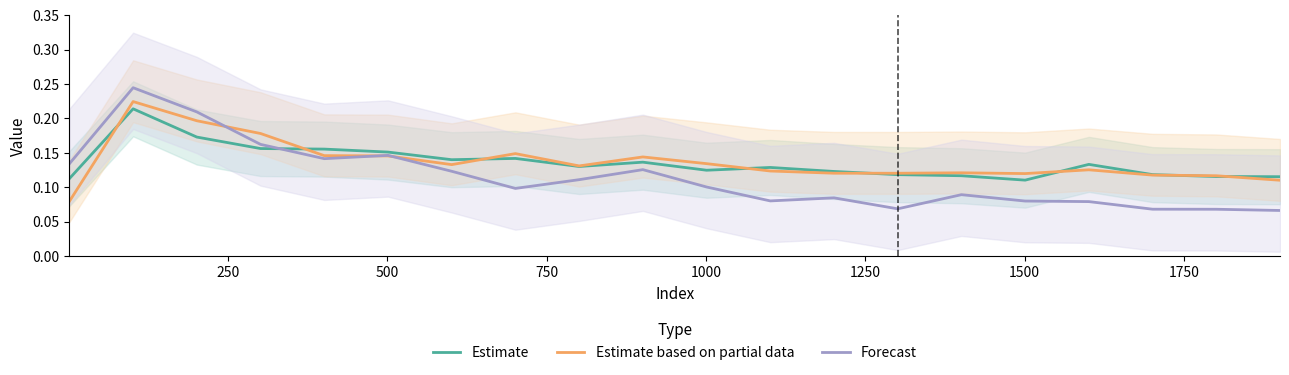

True or false: Estimate and Forecast cross at least once.

True